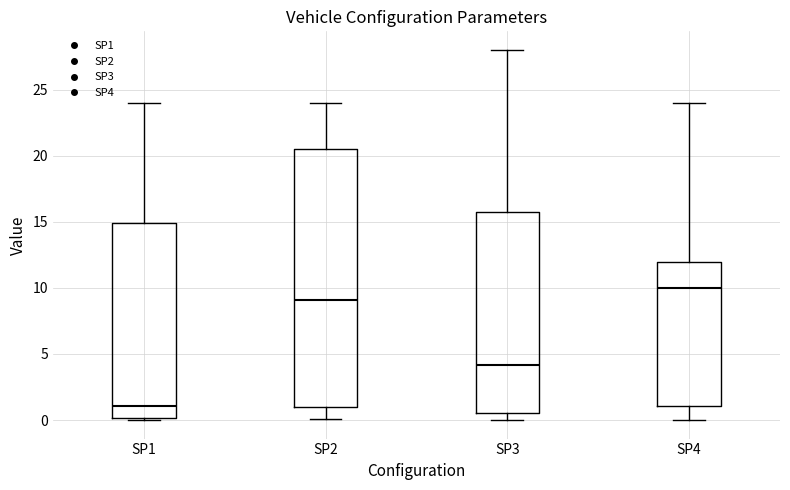

Where does the median line of the box for SP4 sit on the y-axis? The values are not printed on the chart, so give them approximately, as read against the axis.

10.0